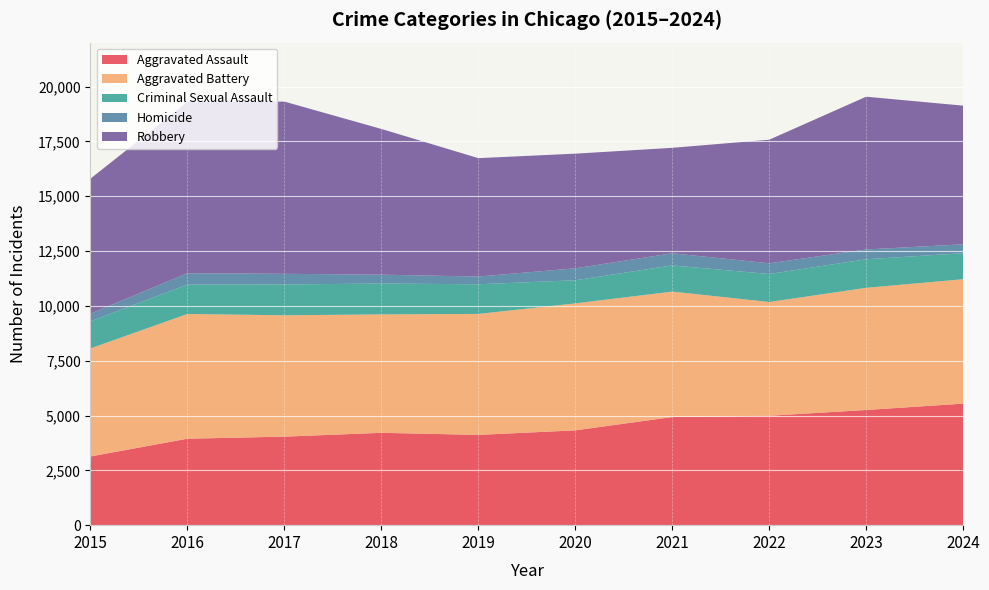

Reading left to right, transcribe all the data shown in this chart.

Aggravated Assault: 2015=3132	2016=3942	2017=4036	2018=4211	2019=4116	2020=4323	2021=4930	2022=4988	2023=5252	2024=5541
Aggravated Battery: 2015=4927	2016=5688	2017=5532	2018=5399	2019=5515	2020=5789	2021=5719	2022=5187	2023=5570	2024=5672
Criminal Sexual Assault: 2015=1234	2016=1338	2017=1407	2018=1407	2019=1352	2020=1054	2021=1194	2022=1276	2023=1301	2024=1187
Homicide: 2015=350	2016=519	2017=485	2018=403	2019=353	2020=544	2021=553	2022=489	2023=447	2024=405
Robbery: 2015=6156	2016=7810	2017=7852	2018=6645	2019=5398	2020=5228	2021=4808	2022=5633	2023=6965	2024=6322